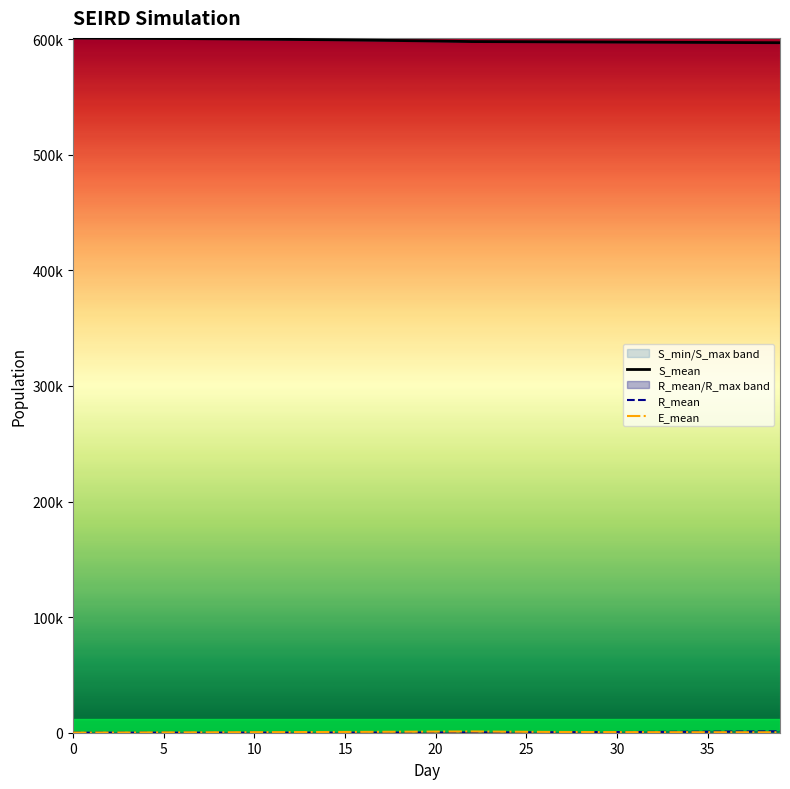

Does the chart display data point markers on the line(s)?

No